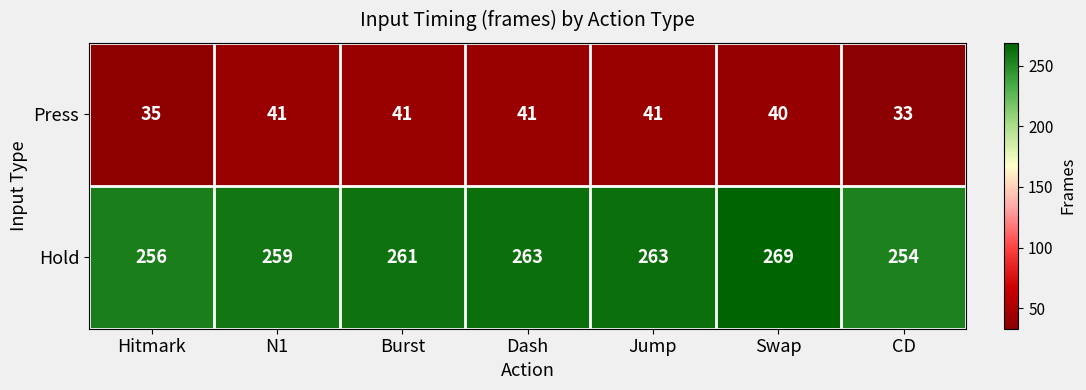

What is the difference between the second highest and second lowest values in the Press series?

6